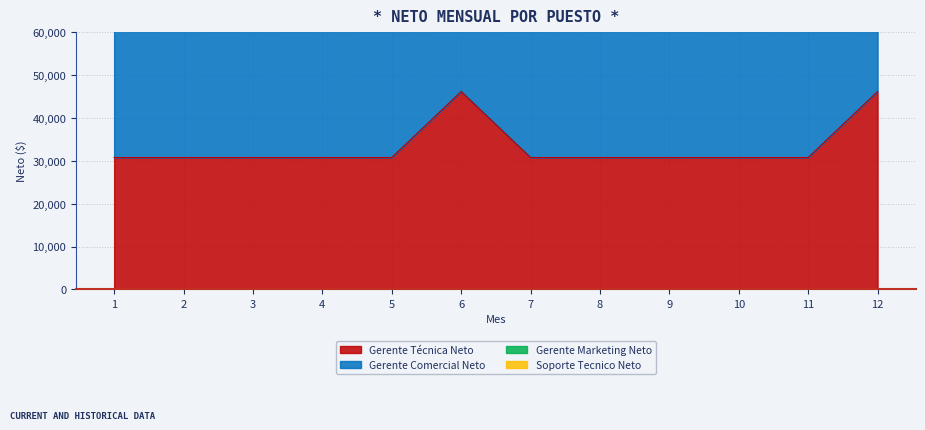

Is it true that Gerente Comercial Neto equals 92400 at 12?

True